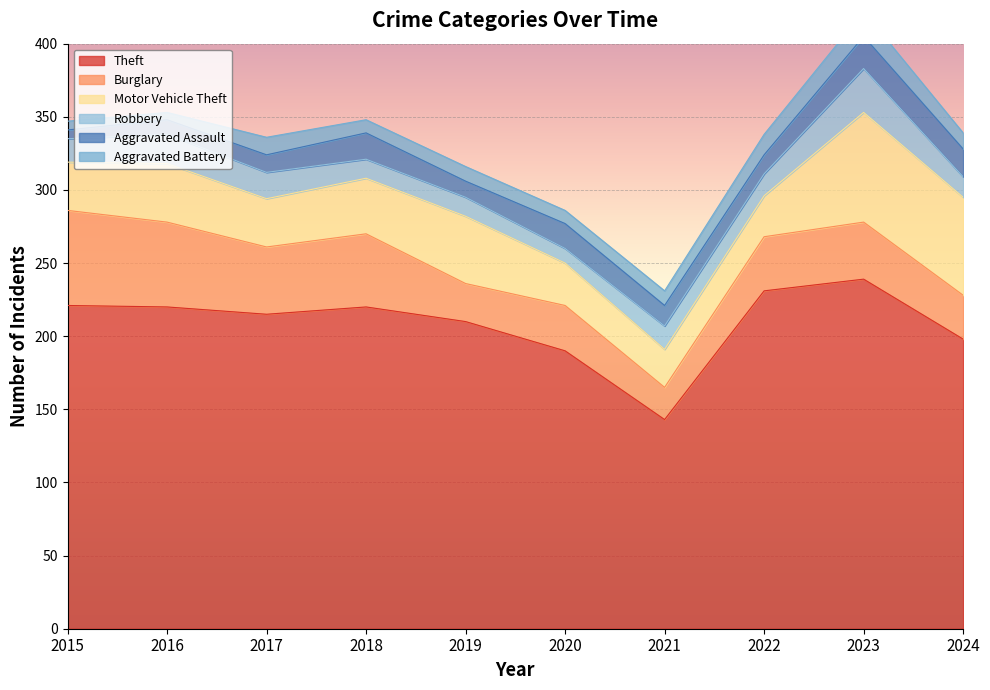

Which series has the largest total across all categories?

Theft